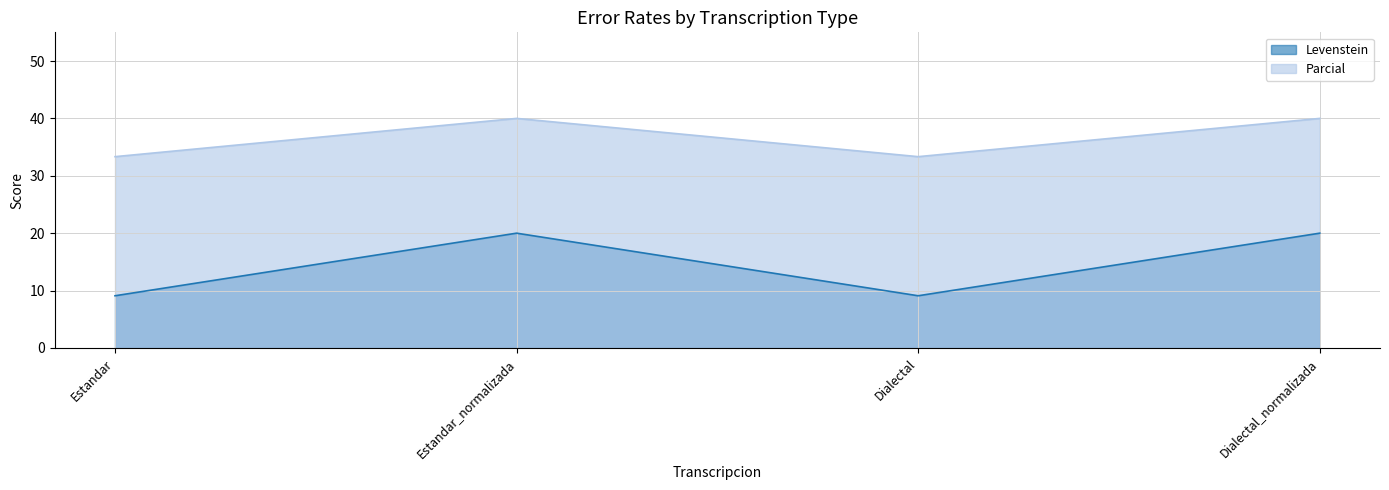

Is the value of Parcial at Dialectal greater than the value of Levenstein at Estandar_normalizada?

Yes